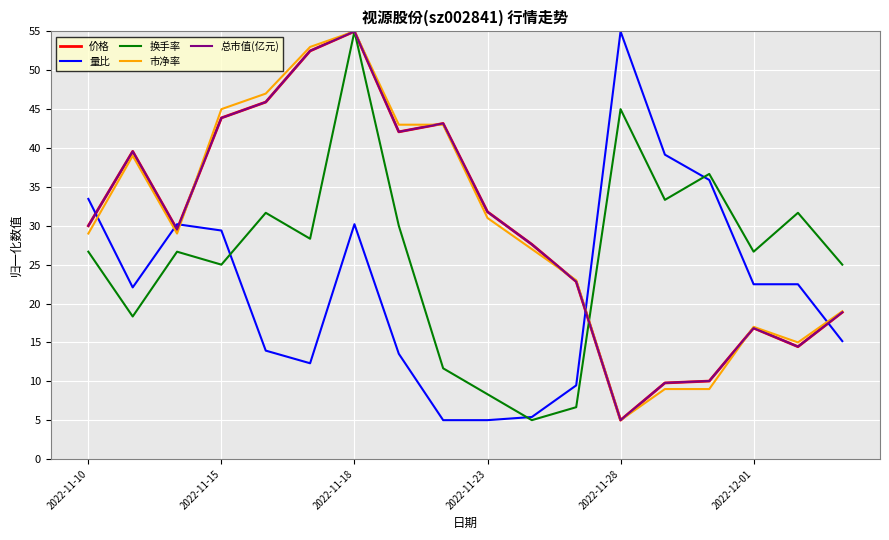

What is the minimum value for 总市值(亿元)?

5.0